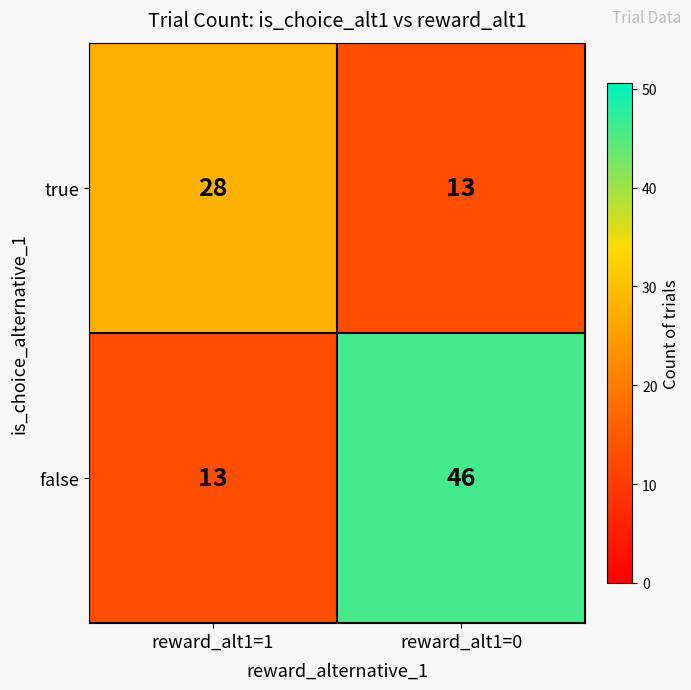

List the labels in order of false value, smallest first.

reward_alt1=1, reward_alt1=0